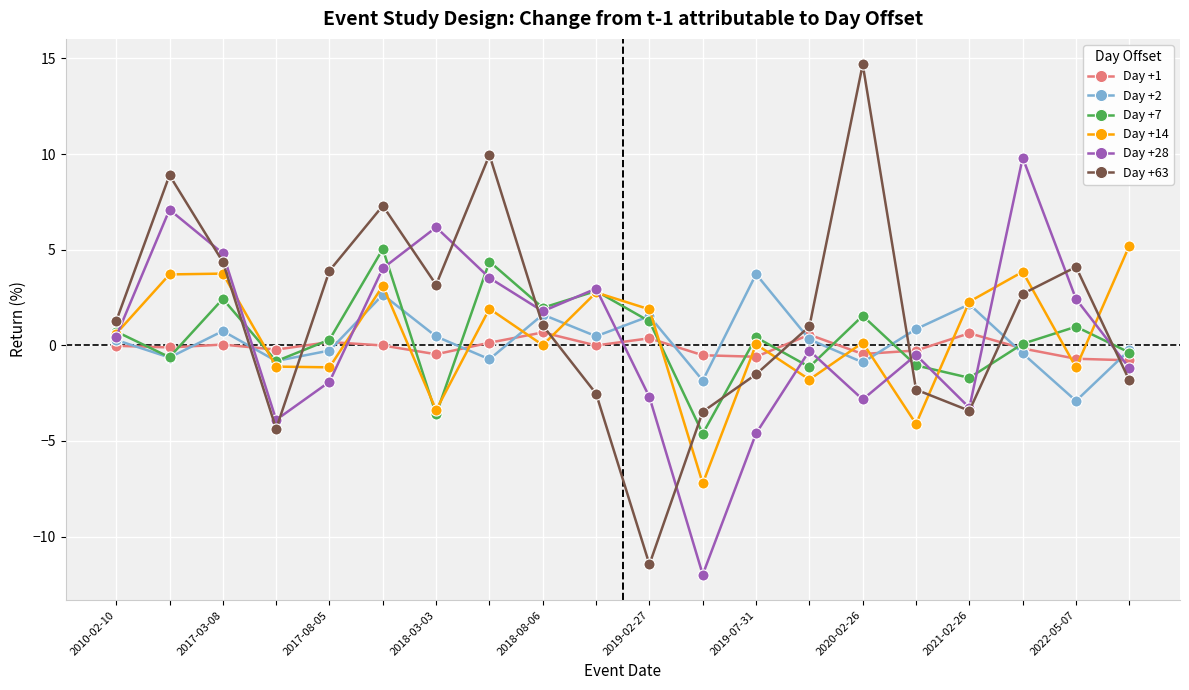

How many interior local valleys does the Day +28 series have?

5